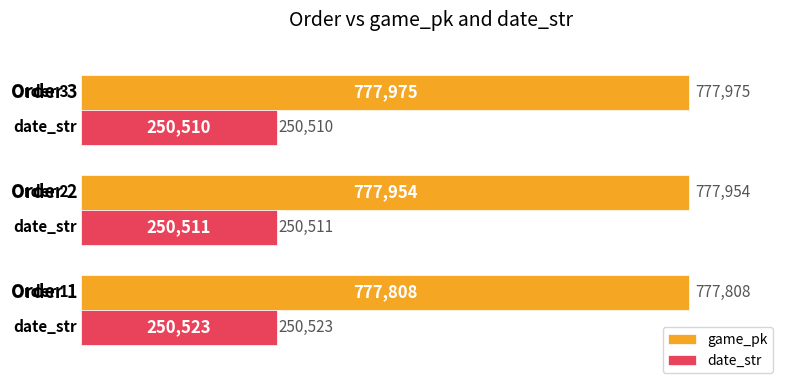

List the series in order of their peak value, highest first.

game_pk, date_str